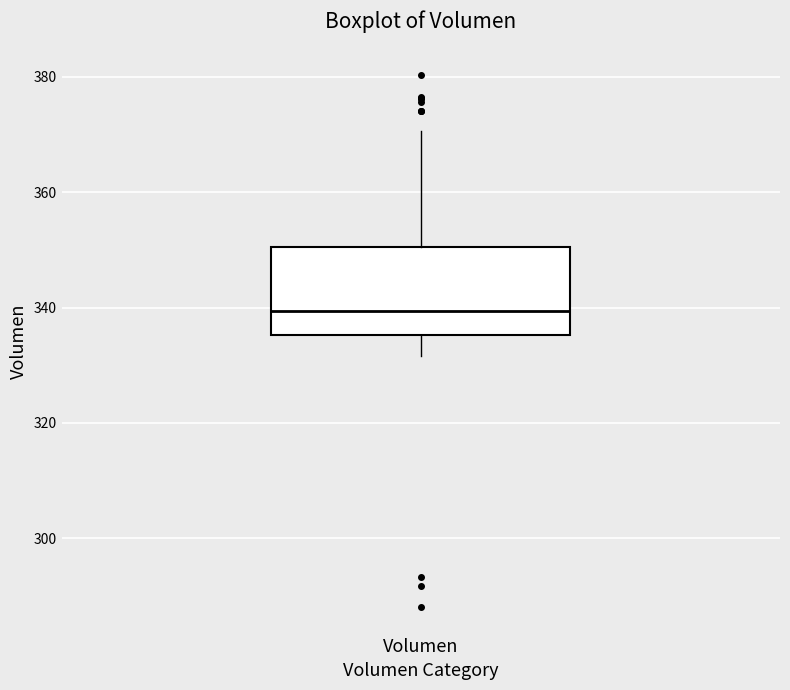

Where is the upper edge of the box for Volumen on the y-axis? The values are not printed on the chart, so give them approximately, as read against the axis.

350